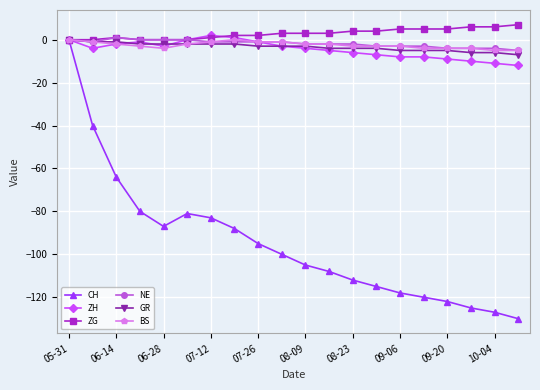

True or false: ZG has more than 0 points higher than both neighbors.

True